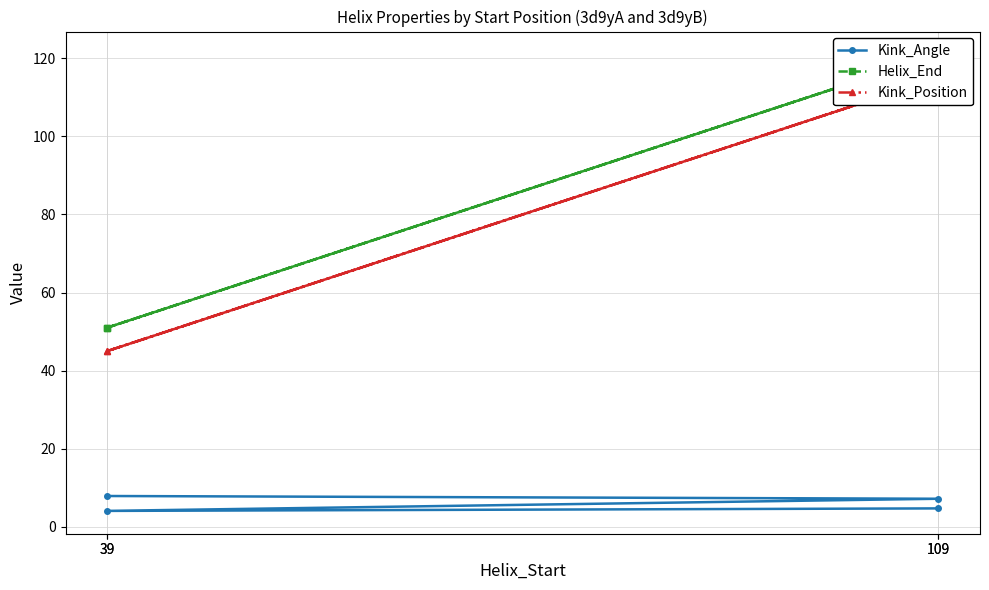

What is the label of the 3rd point from the right?

109